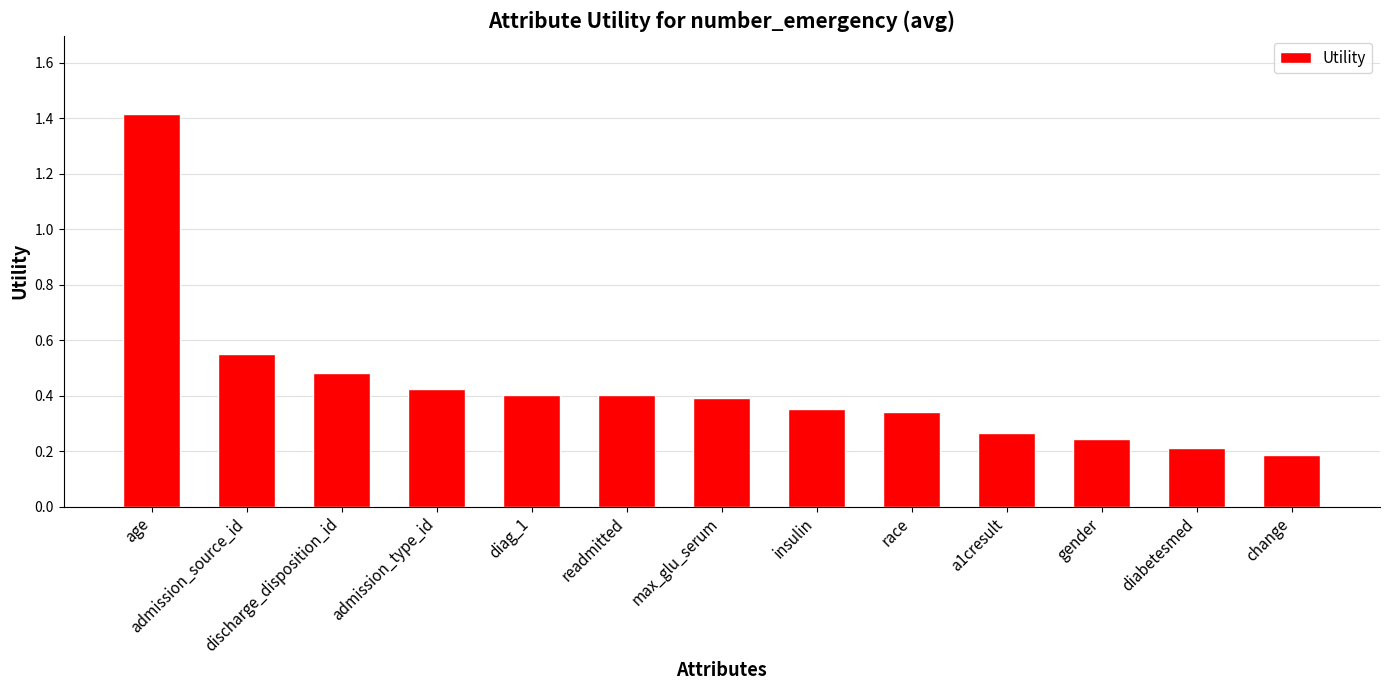

What is the change in value from readmitted to gender?

-0.2